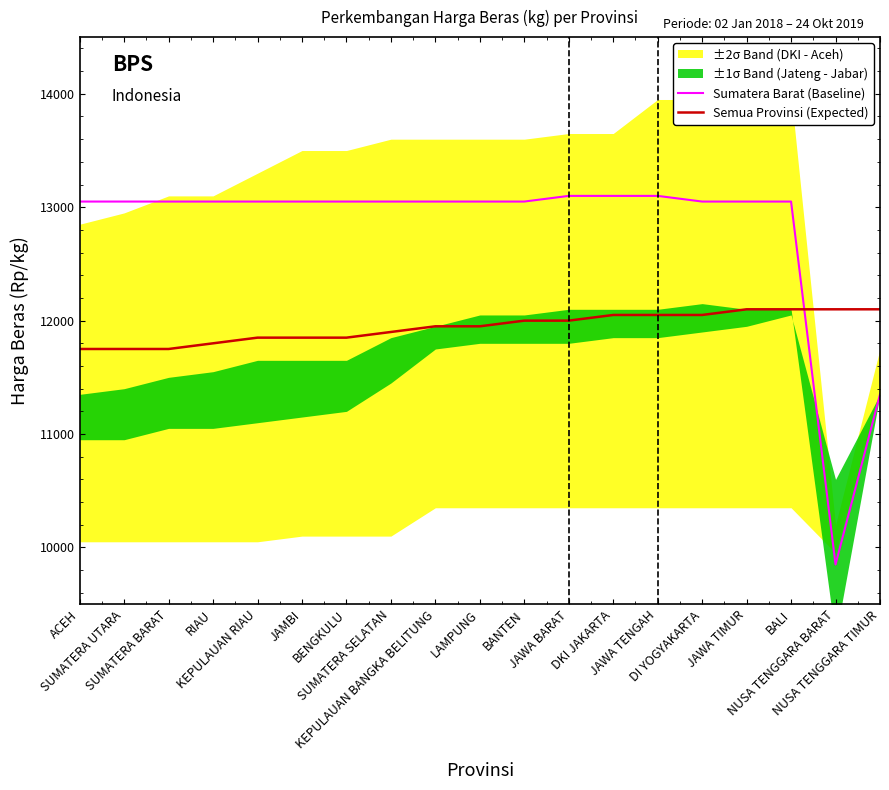

Count the number of categories in the chart.

19